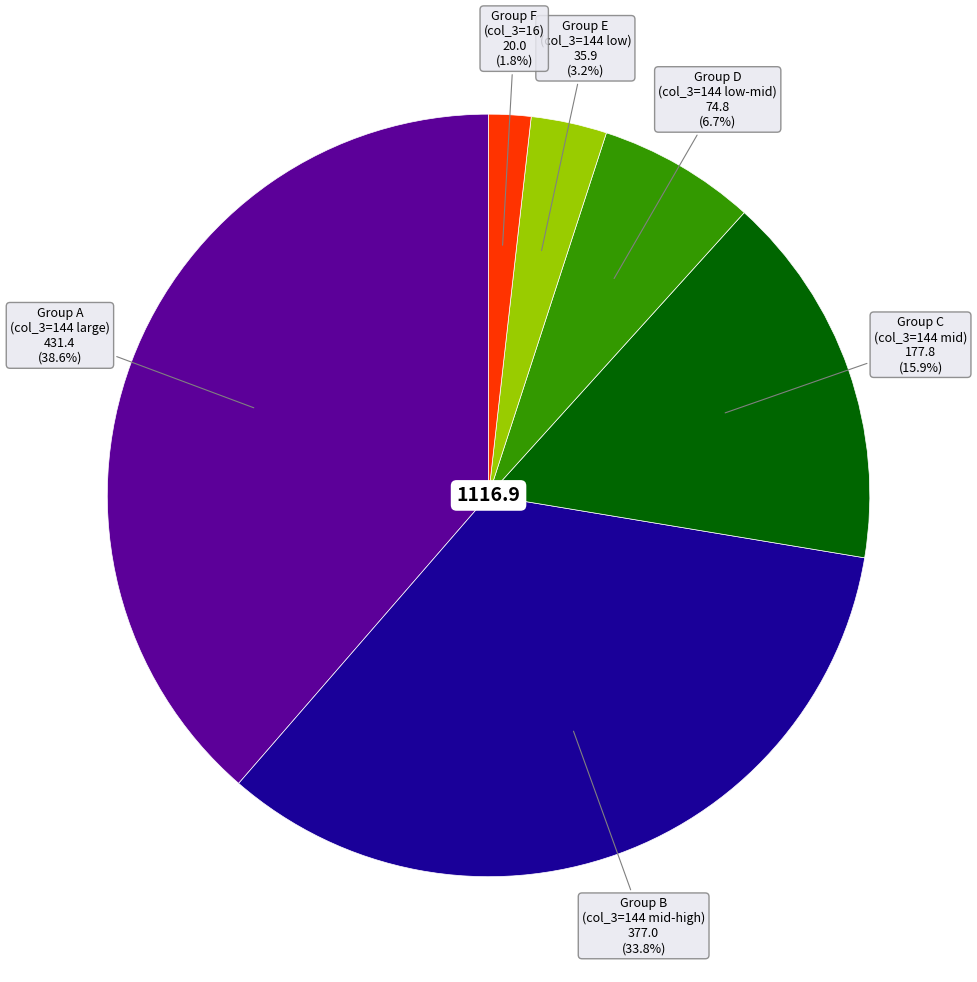

Is there a majority slice in this chart?

No